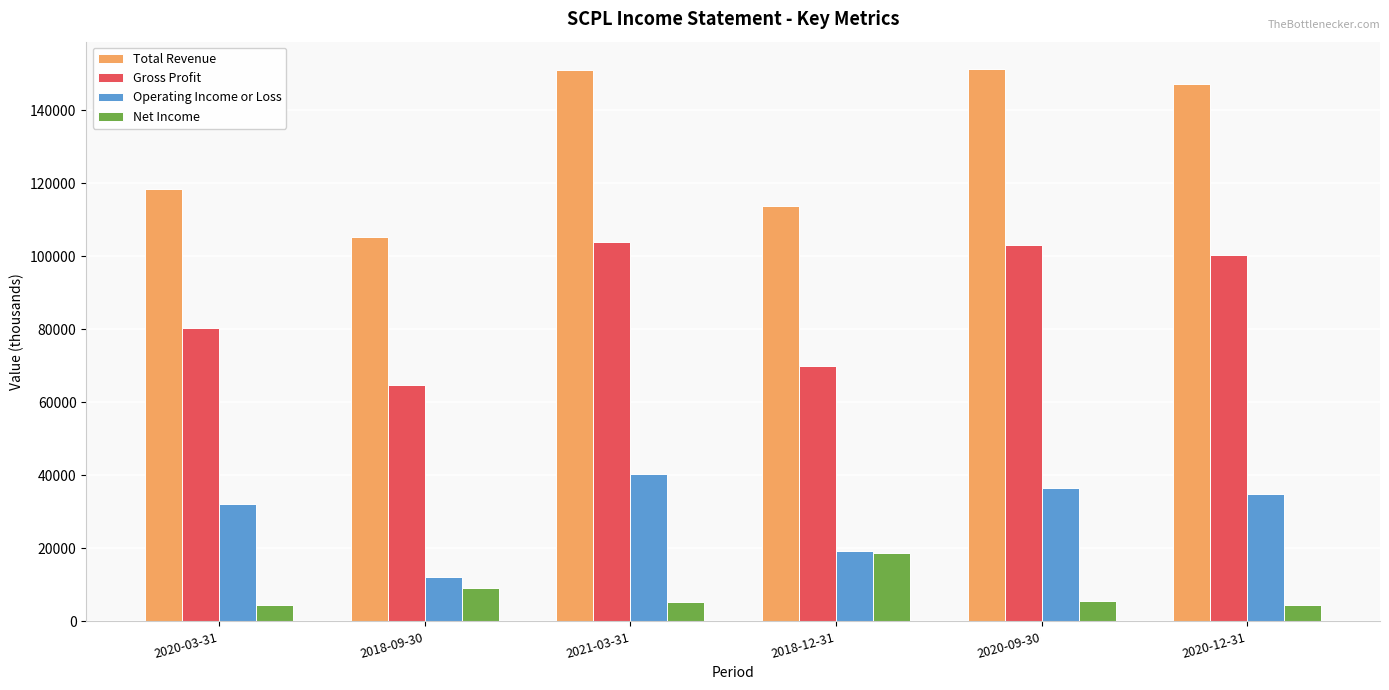

What is the value of the Operating Income or Loss bar at the 2nd from the left?

12200